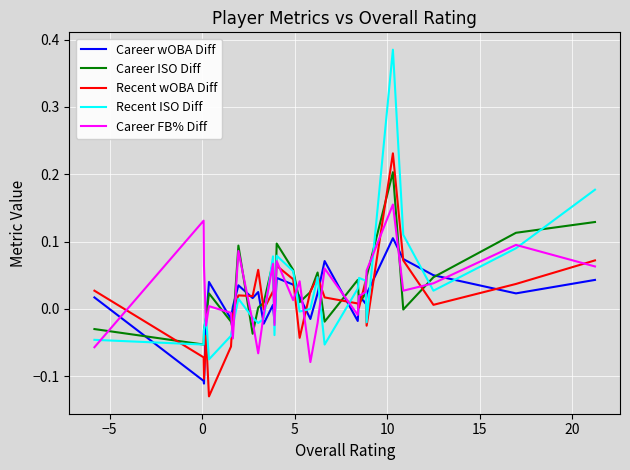

List the series in order of their peak value, lowest first.

Career wOBA Diff, Career FB% Diff, Career ISO Diff, Recent wOBA Diff, Recent ISO Diff